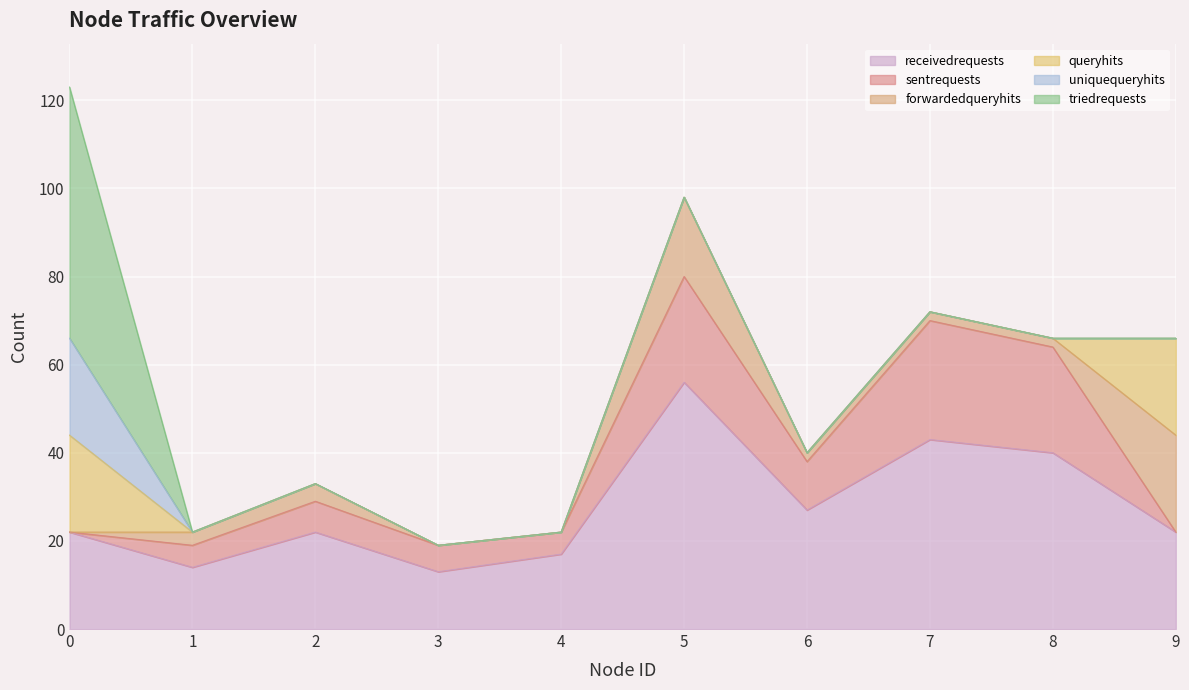

How many data points in triedrequests are above 0?

1